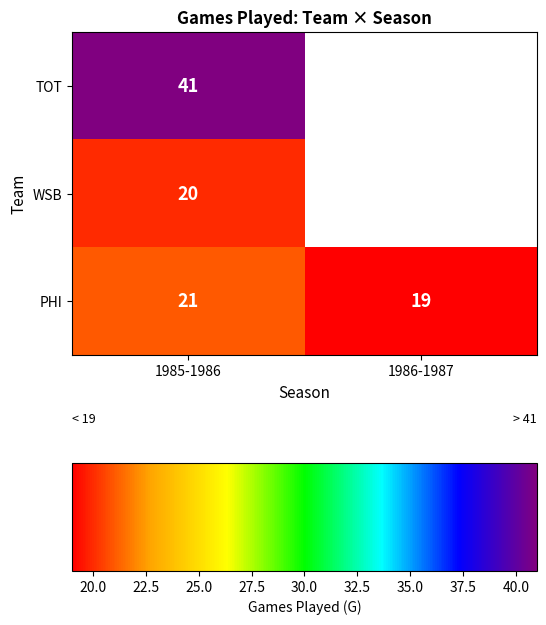

Rank the series at 1985-1986 from lowest to highest value.

WSB, PHI, TOT